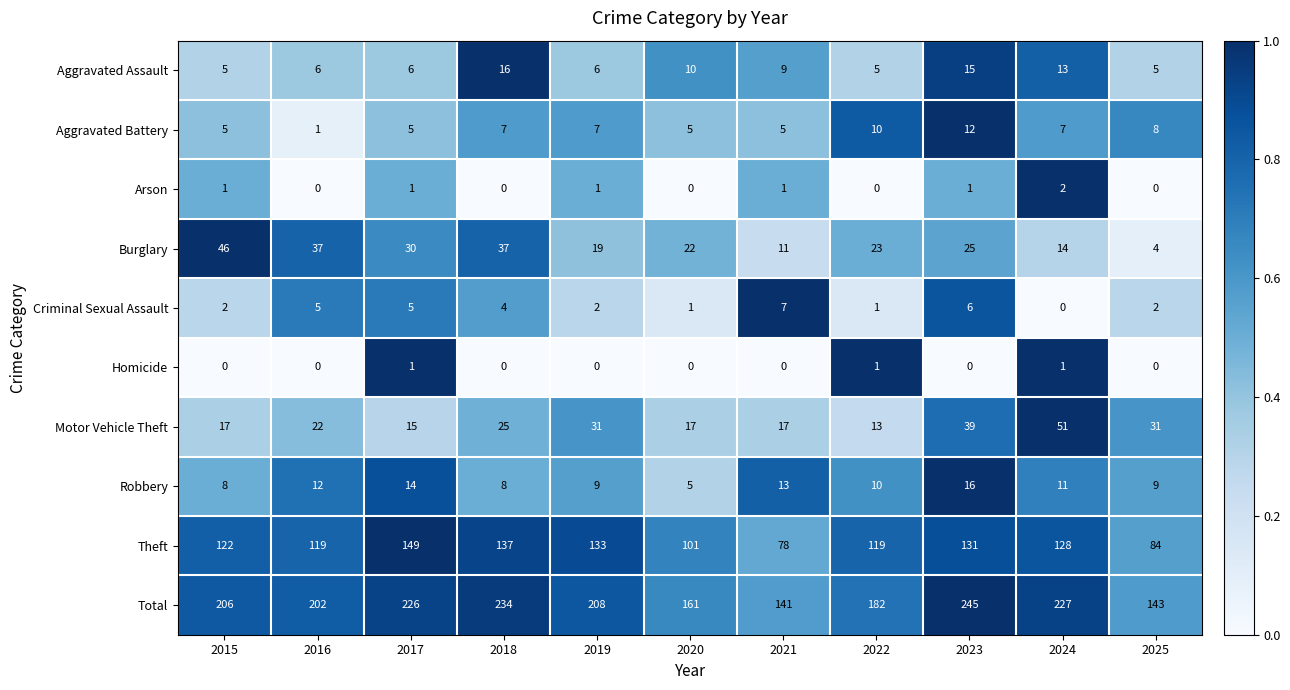

What is the average value of the Theft series?

118